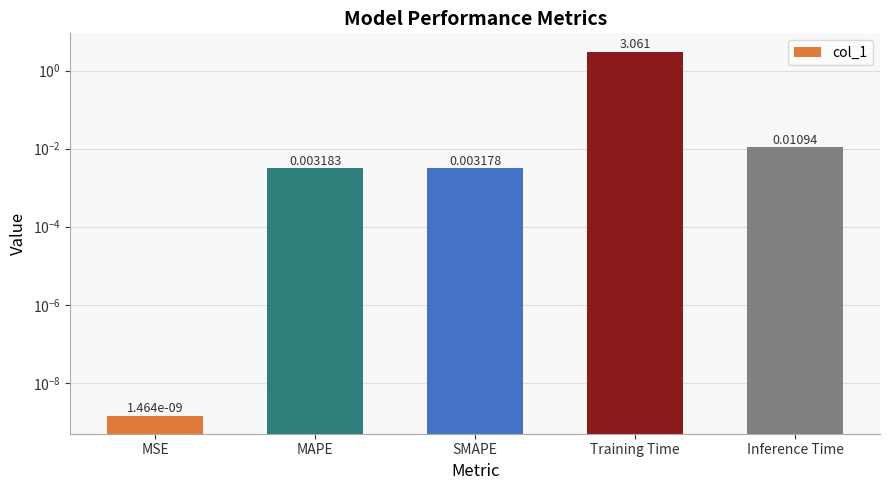

Reading left to right, list all the values displayed in this chart.

0.0	0.0	0.0	3.1	0.0